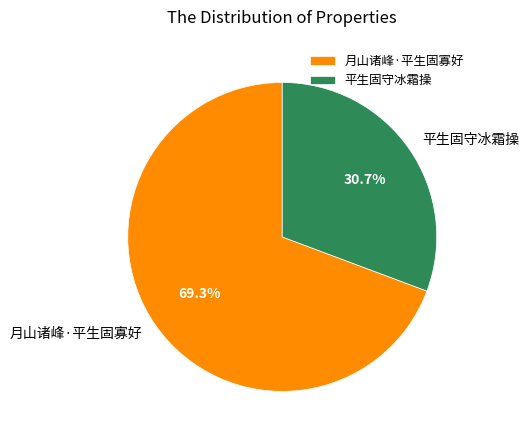

How many segments does this pie chart have?

2